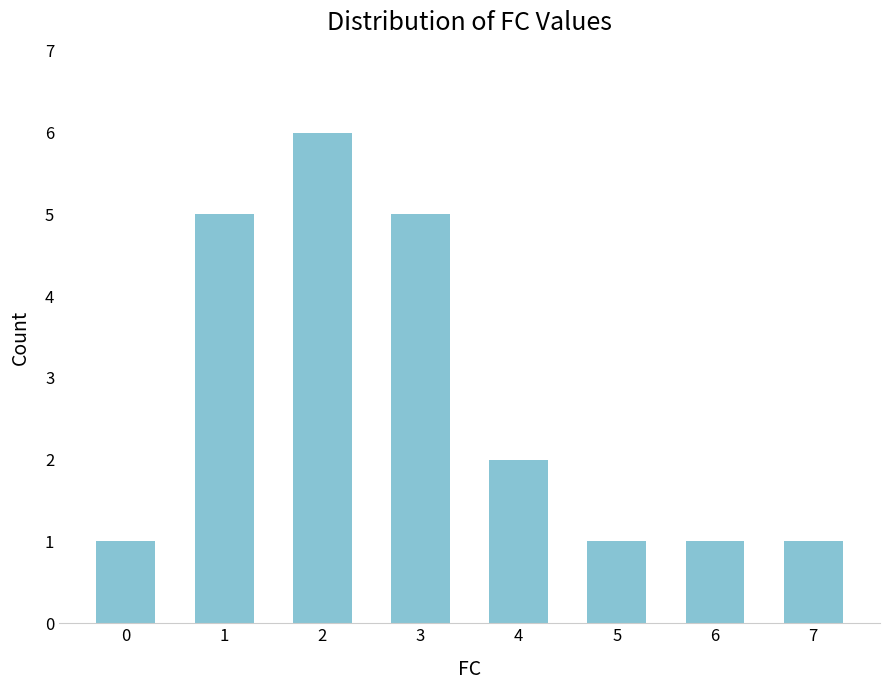

Reading left to right, list all the values displayed in this chart.

1	5	6	5	2	1	1	1